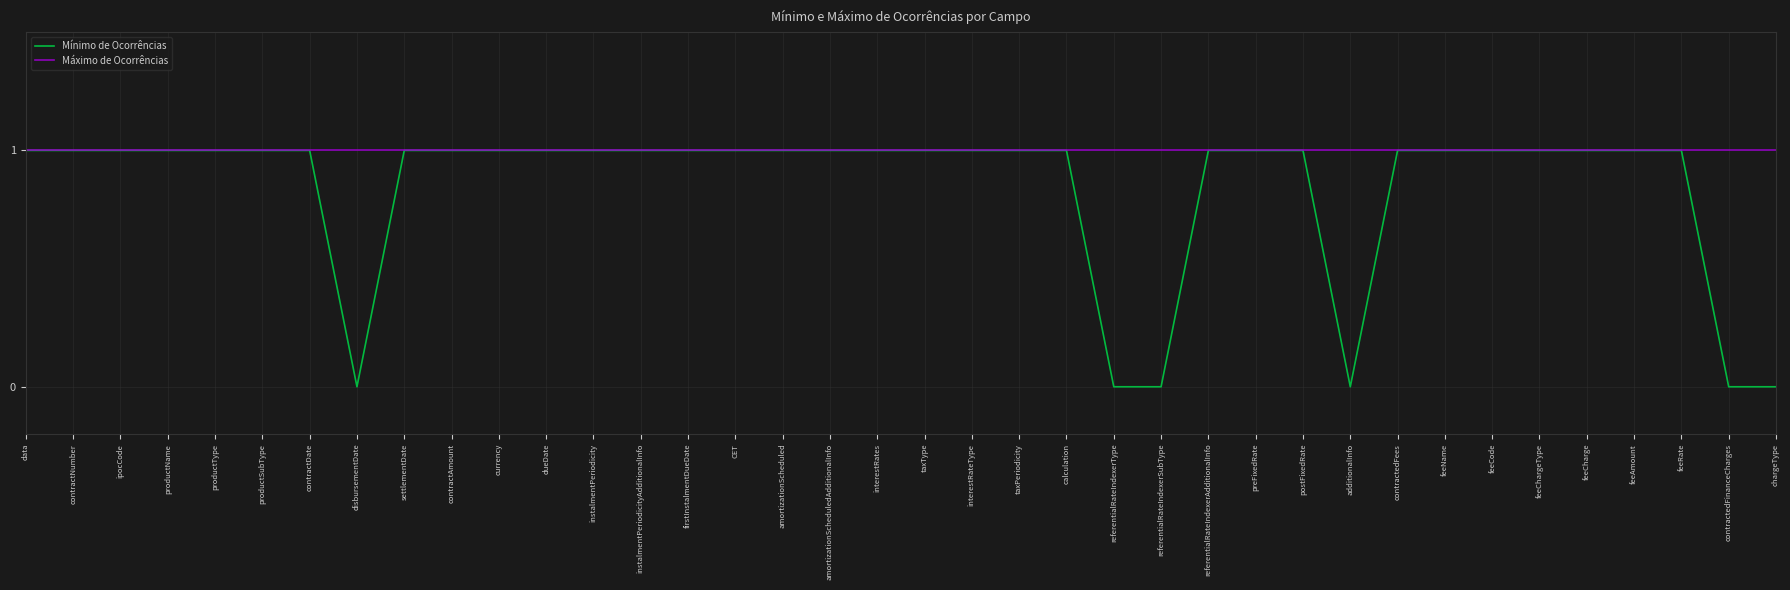

What is the sum of the Mínimo de Ocorrências values at productType and feeName?

2